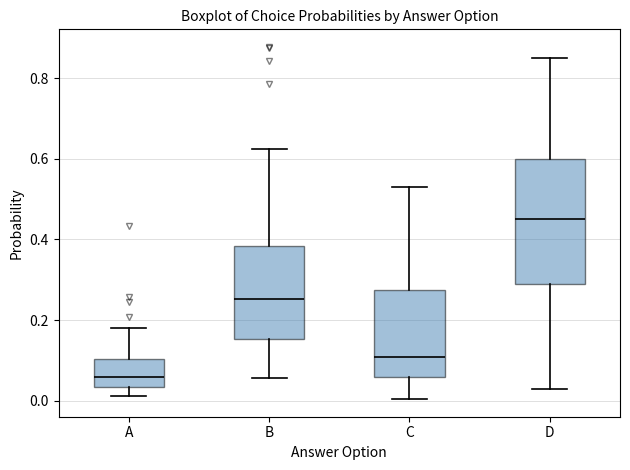

Comparing the boxes themselves (not the whiskers), which one is the tallest?

D